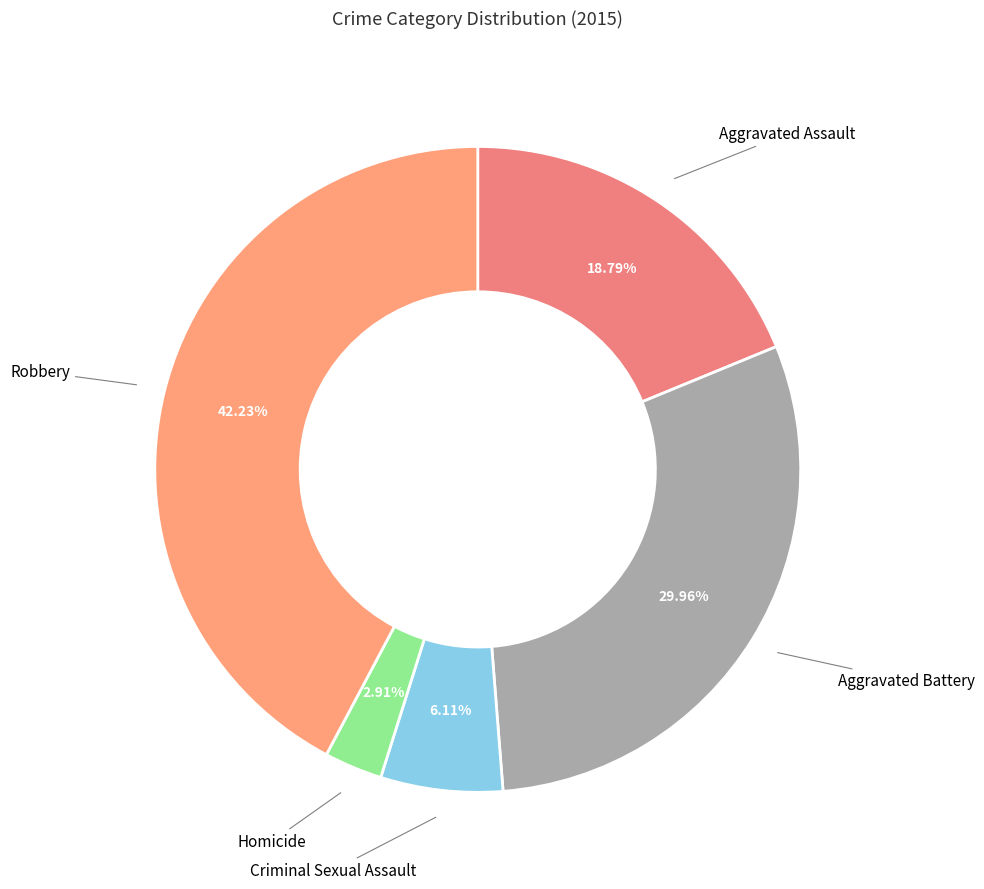

What is the smallest slice in the pie chart?

Homicide